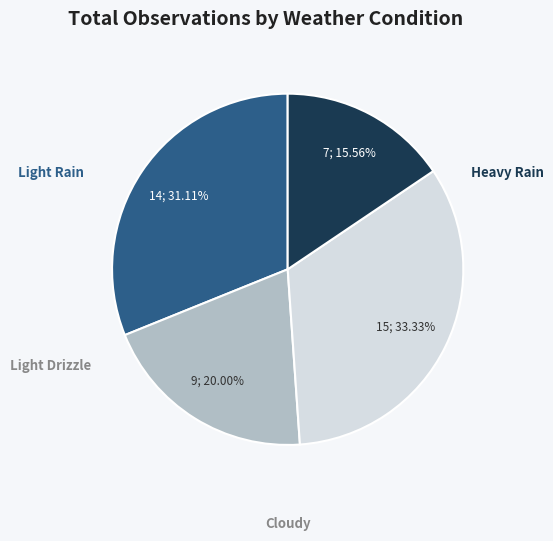

Approximately how many times larger is the value at Light Drizzle compared to Light Rain?

0.6